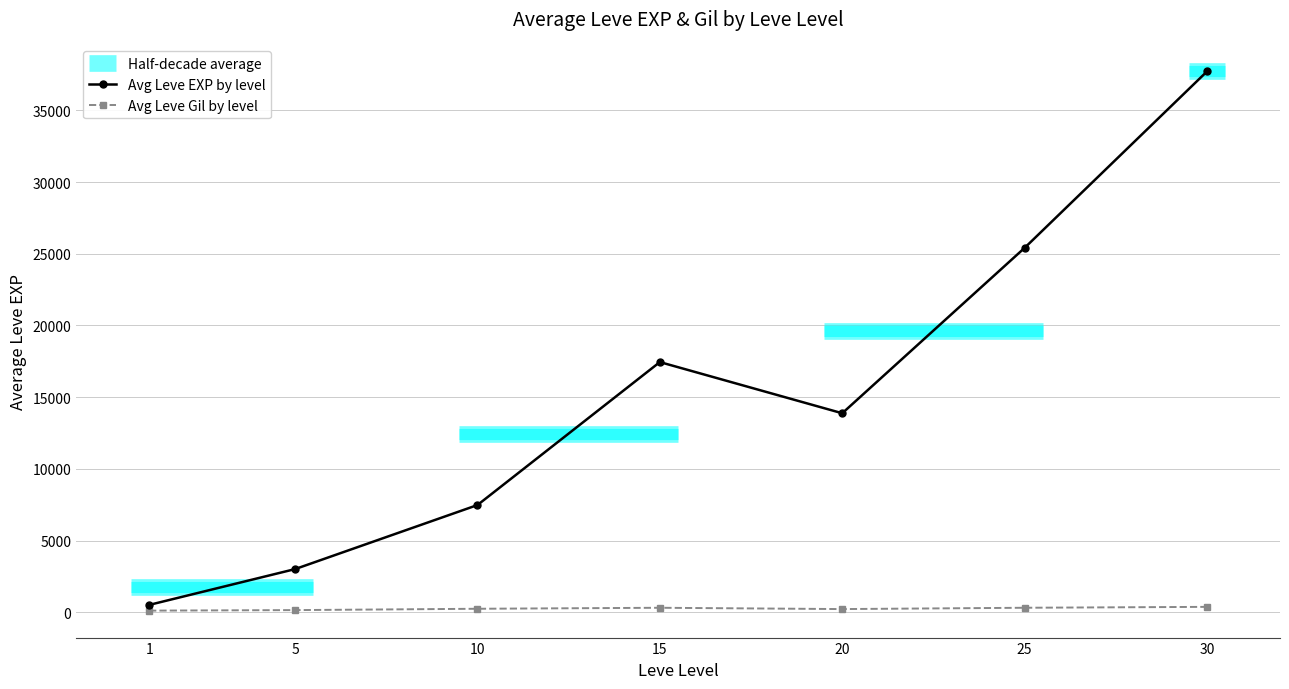

At which label does Leve Gil first exceed 223?

10